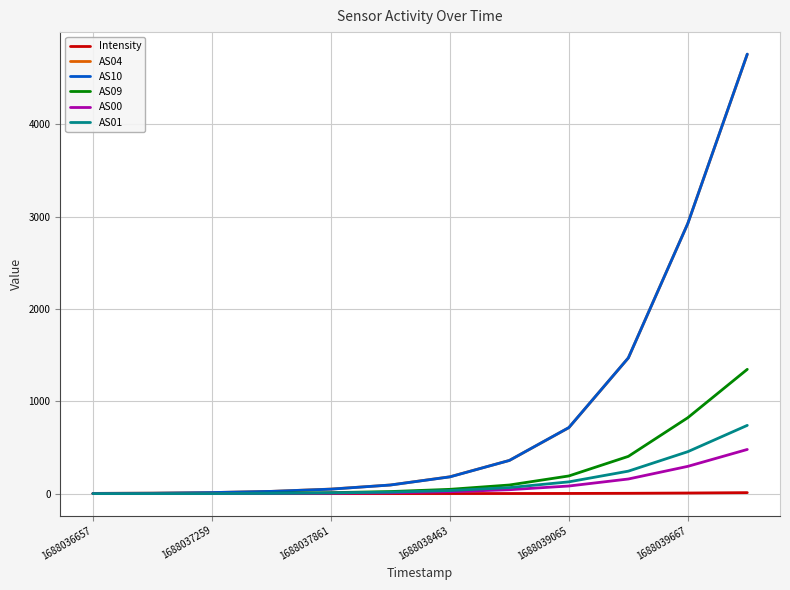

At how many categories does at least one series exceed 530?

4